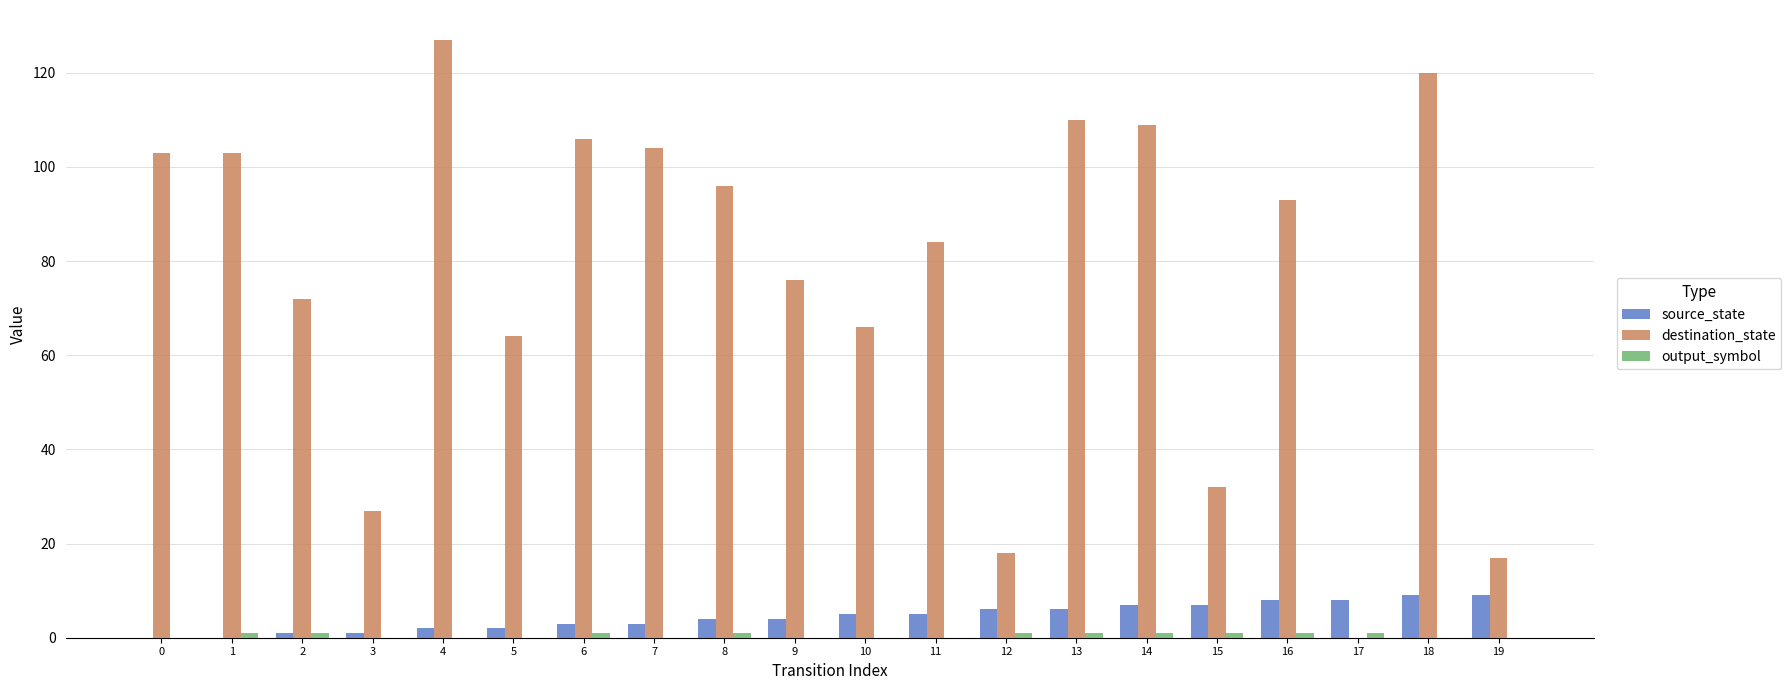

How many values in destination_state are above zero?

19